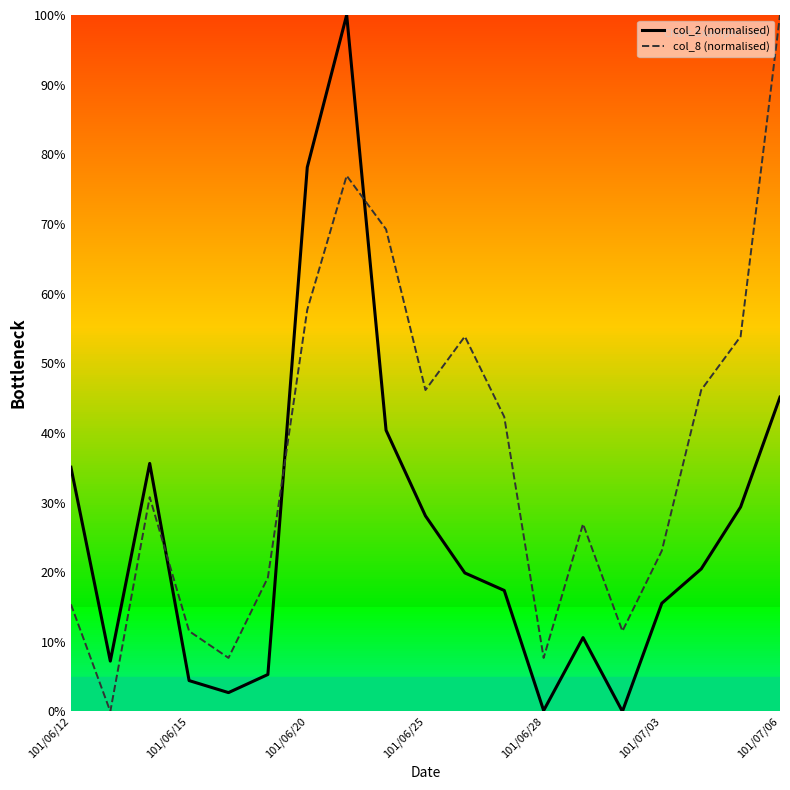

List the series in order of their overall mean, highest first.

col_8 (normalised), col_2 (normalised)